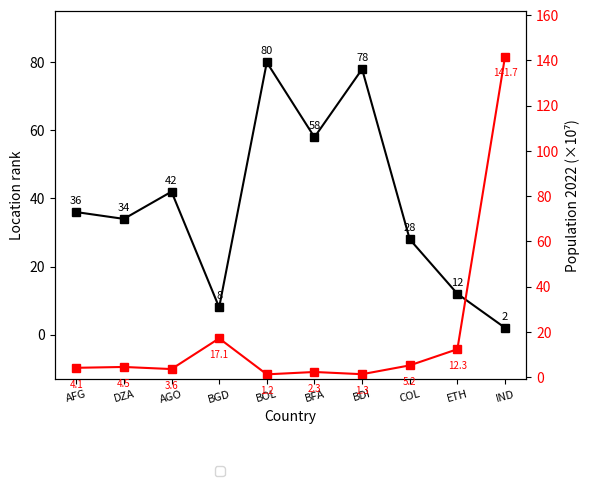

Between BDI and ETH, which series saw the biggest shift?

Location